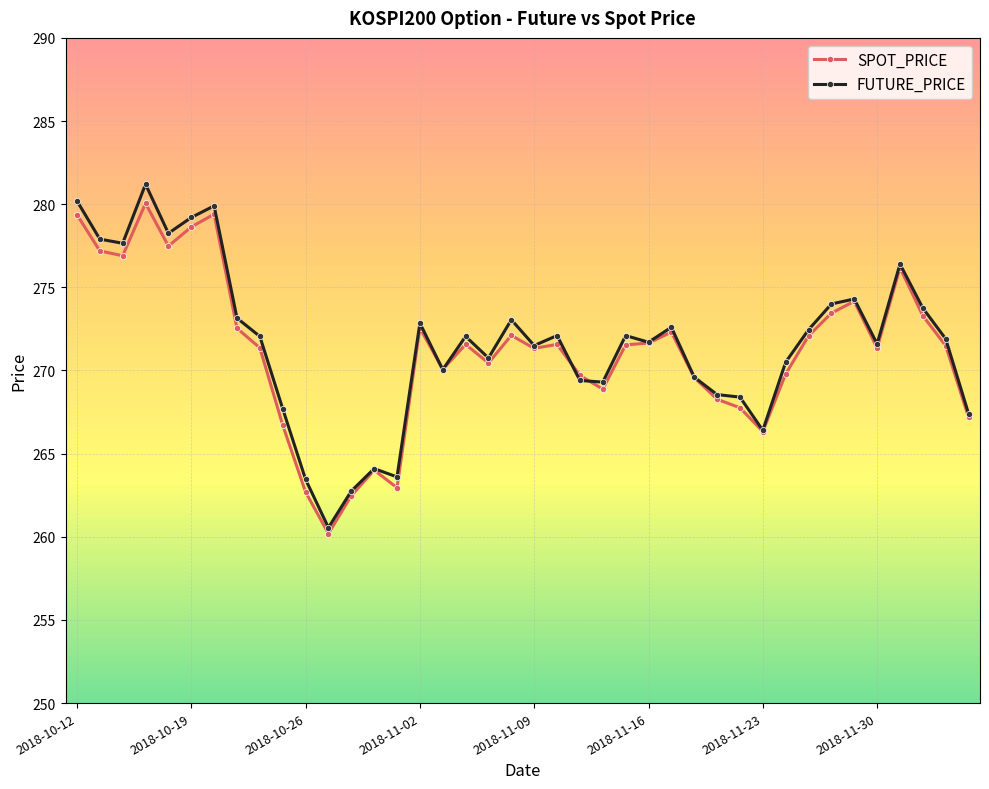

Which series has the widest spread of values?

FUTURE_PRICE